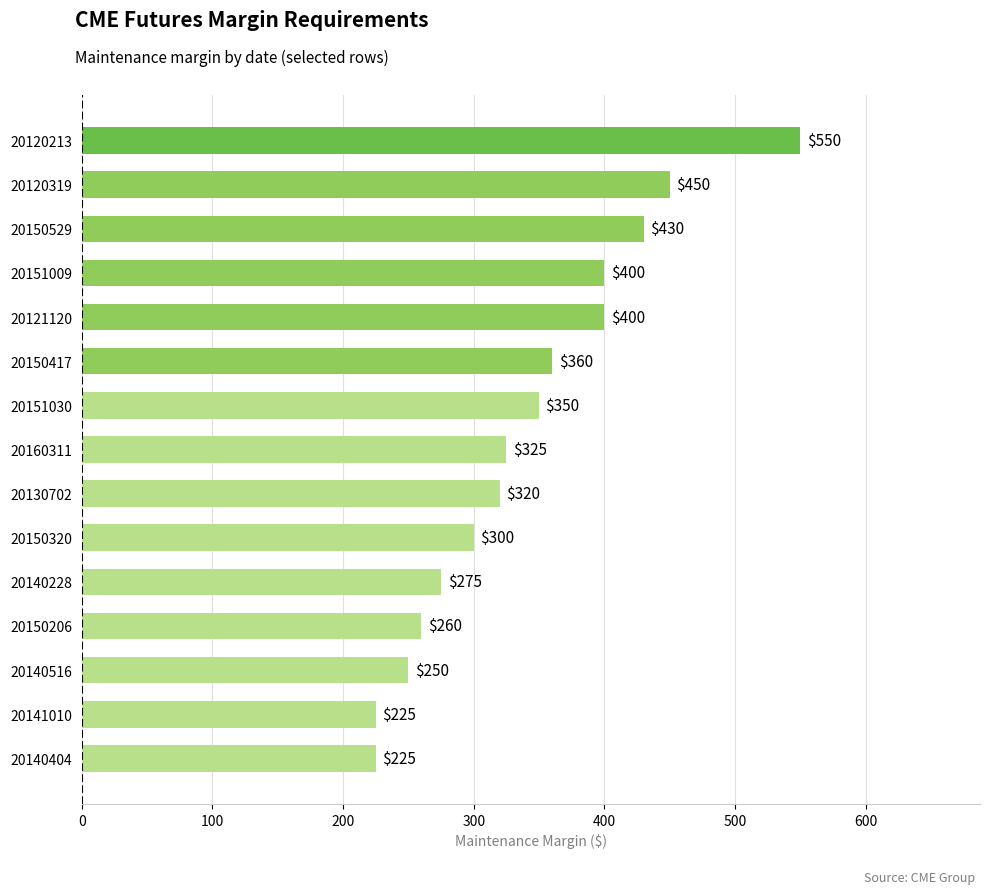

Approximately how many times larger is the value at 20121120 compared to 20140228?

1.5